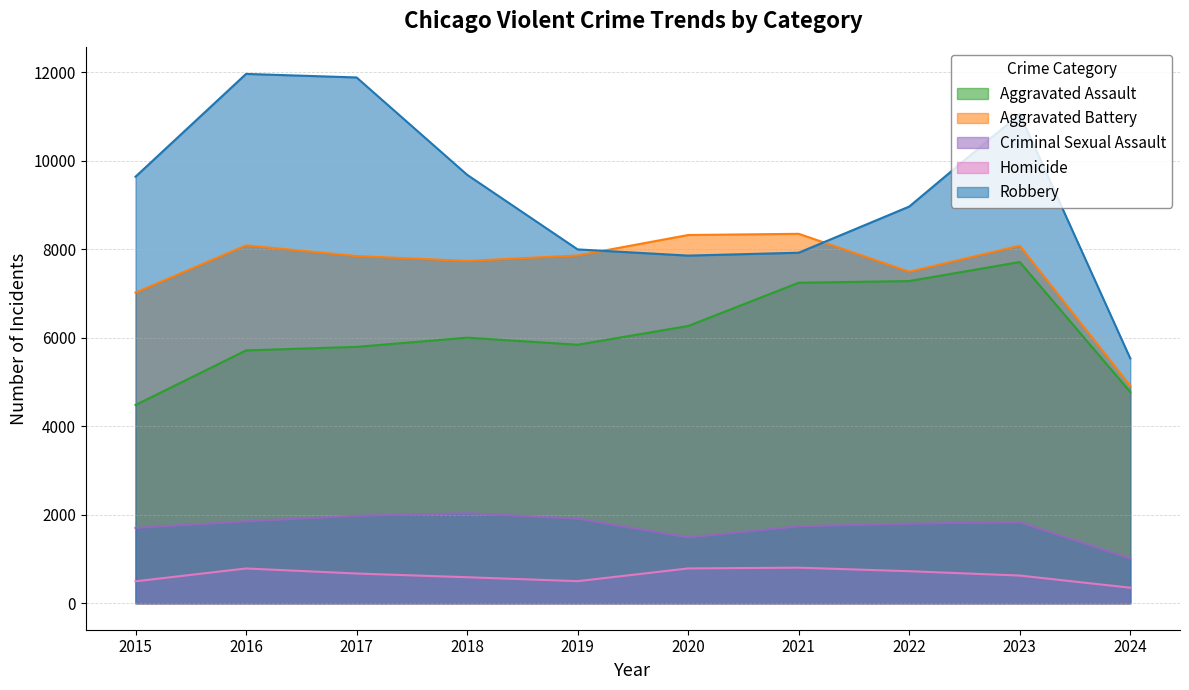

At which label is Aggravated Assault closest to 6095?

2018